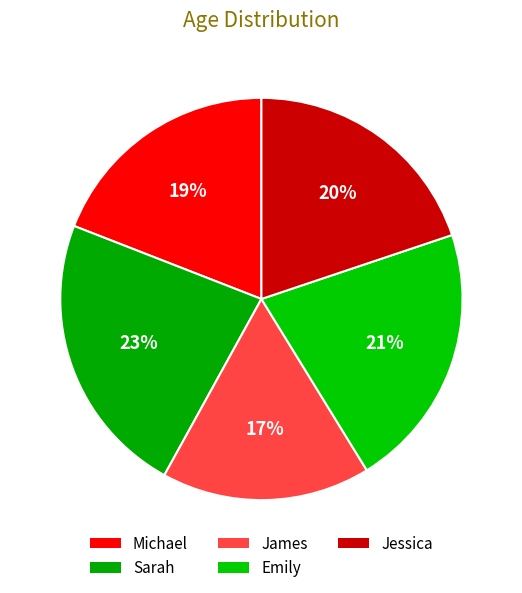

What portion of the pie excludes Jessica?

80.2%